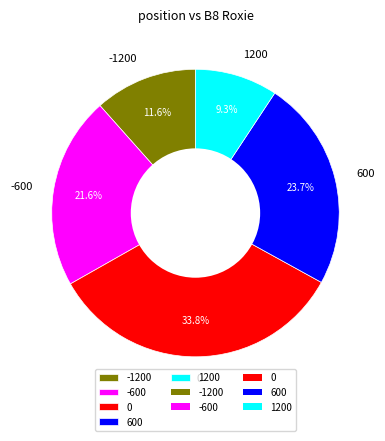

What percentage is NOT represented by 1200?

90.7%